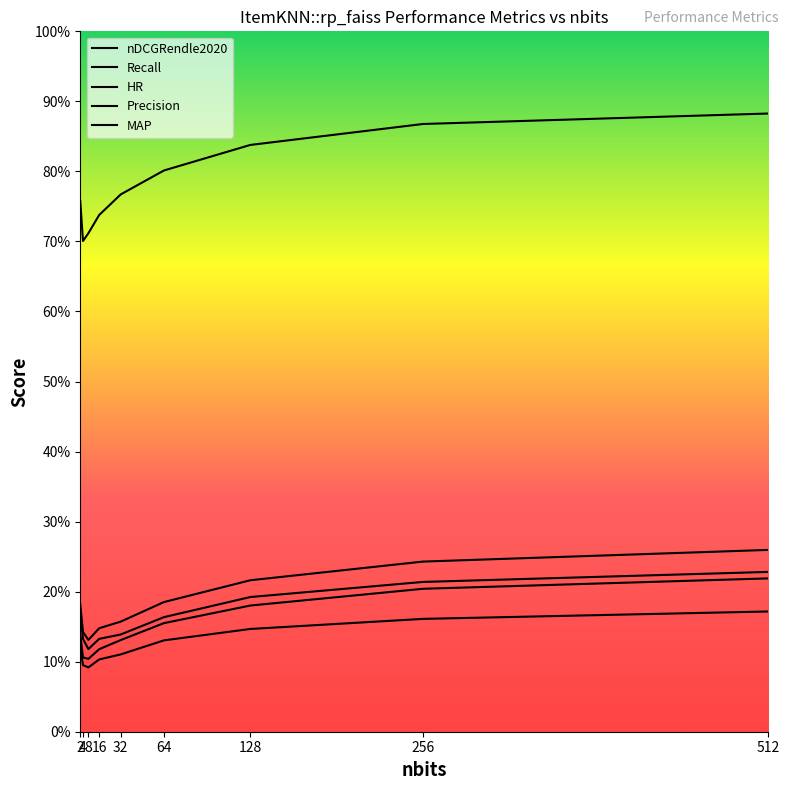

True or false: nDCGRendle2020 and Precision cross at least once.

False